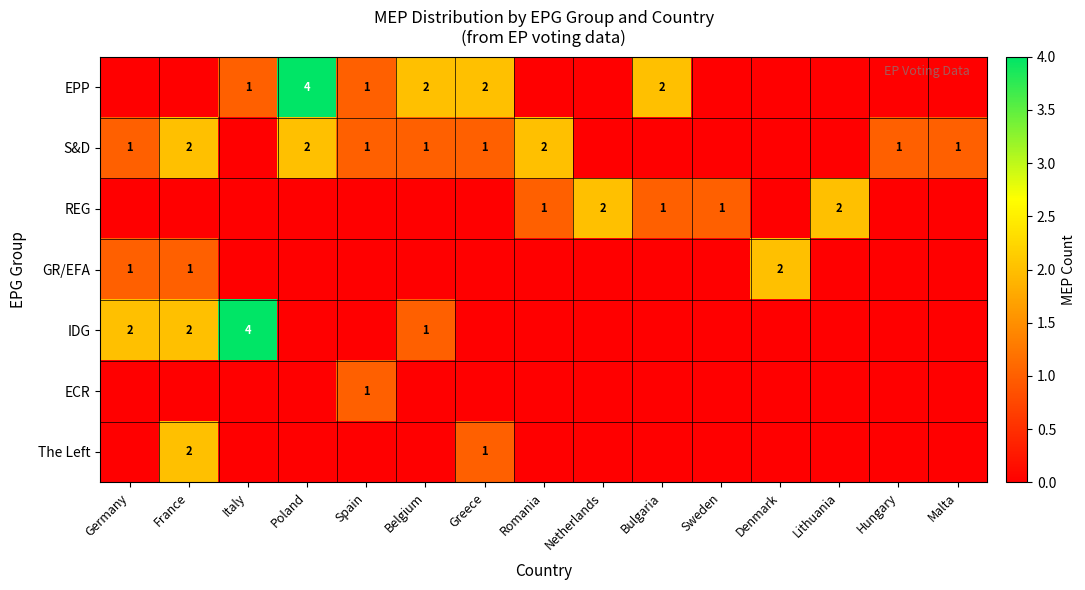

Is it true that S&D equals 1 at France?

False